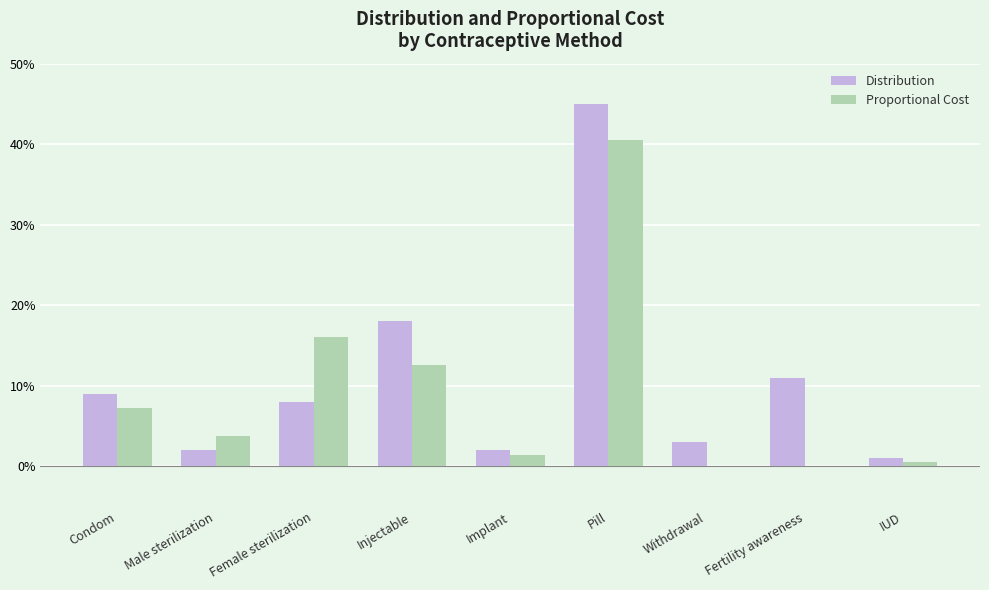

What are all the series names shown in the legend?

Distribution, Proportional Cost